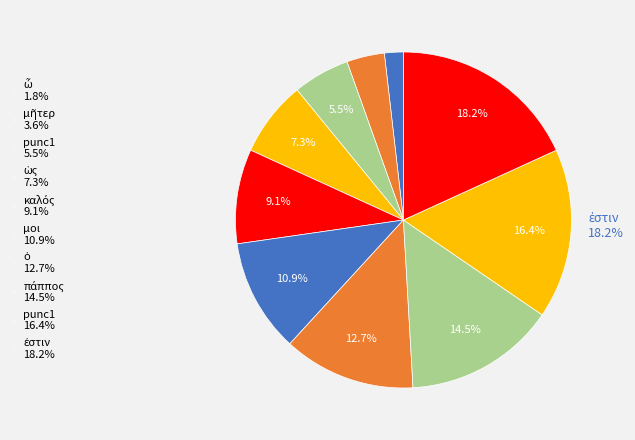

To the nearest percent, what is the average slice percentage?

10%